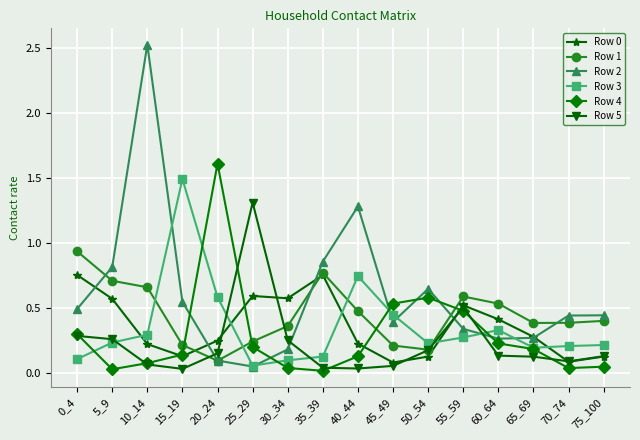

True or false: Row 2 has a value of 0.3 at 60_64.

True